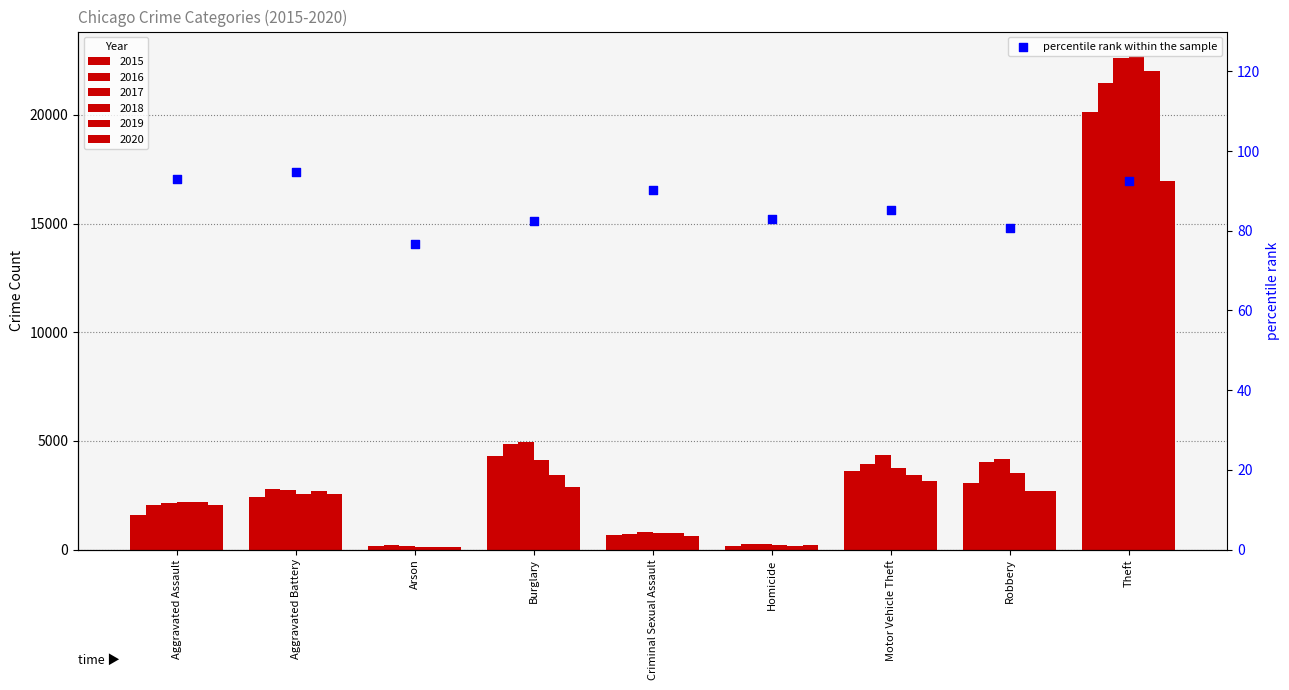

What is the change in value from Aggravated Assault to Burglary?

-10.4